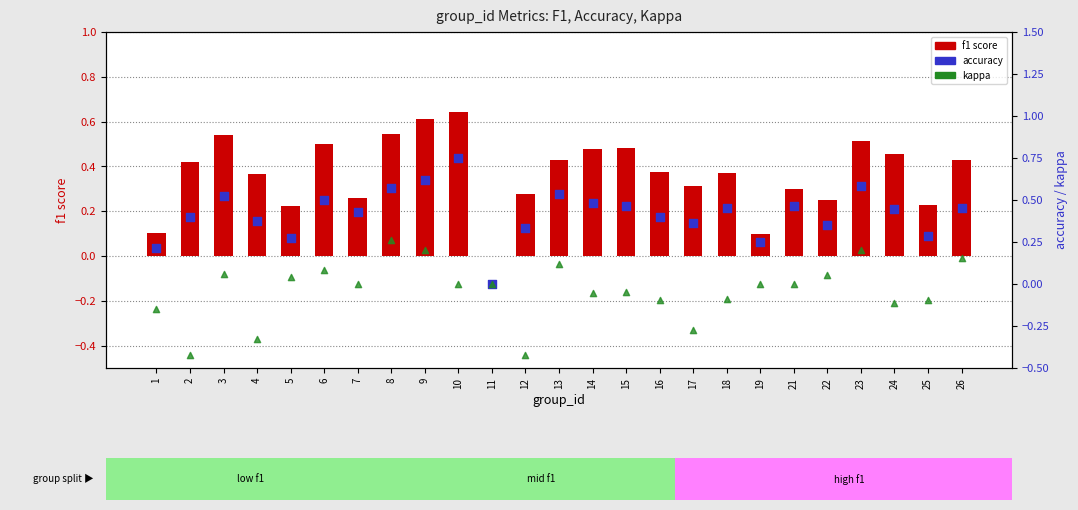

What are all the series names shown in the legend?

f1 score, accuracy, kappa